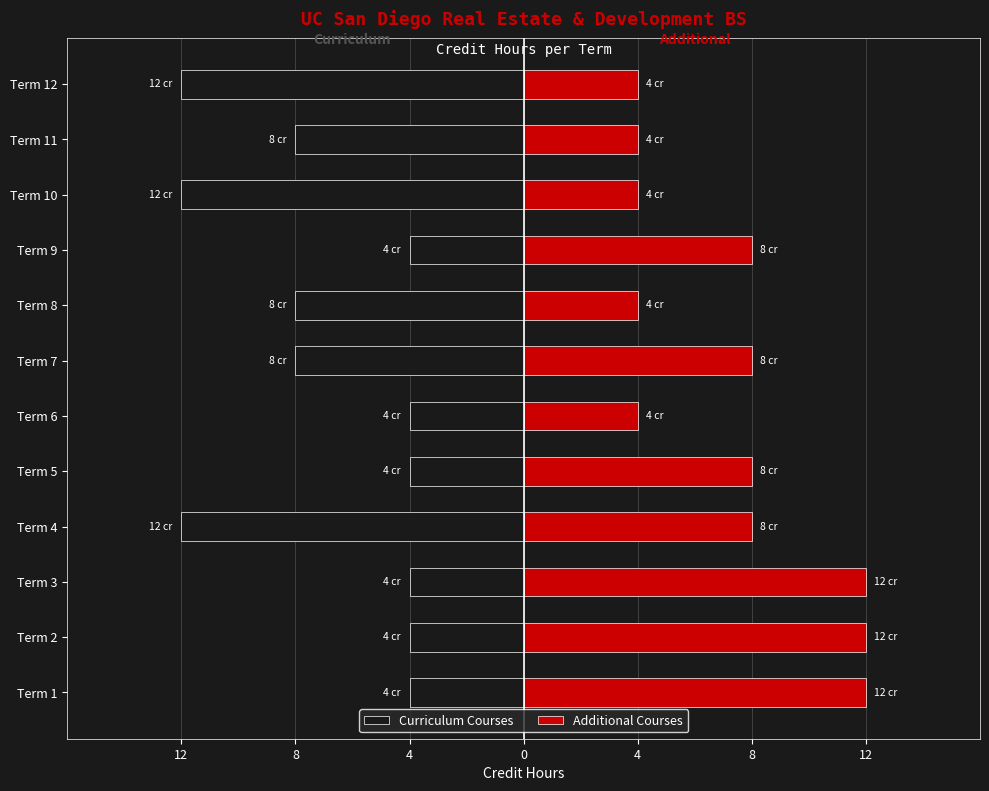

Are the bars grouped side by side (vs. stacked)?

Yes